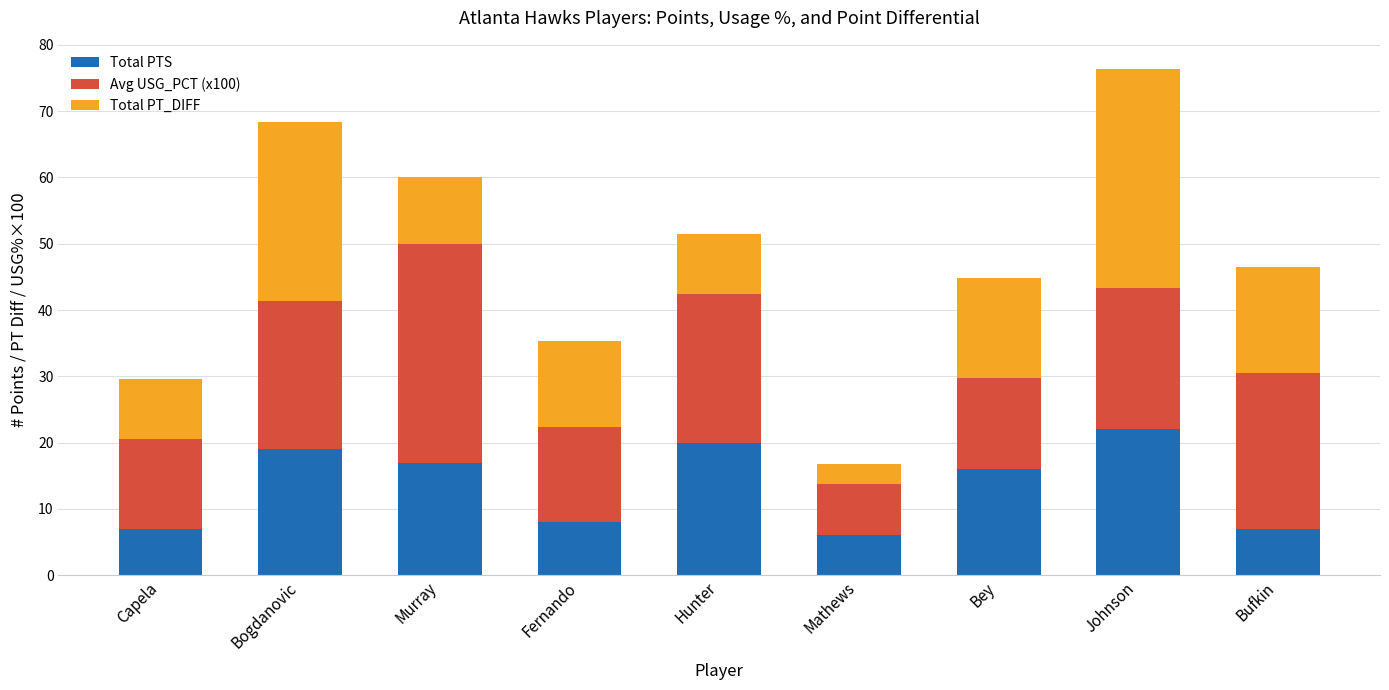

At which category is the sum across all series the highest?

Johnson